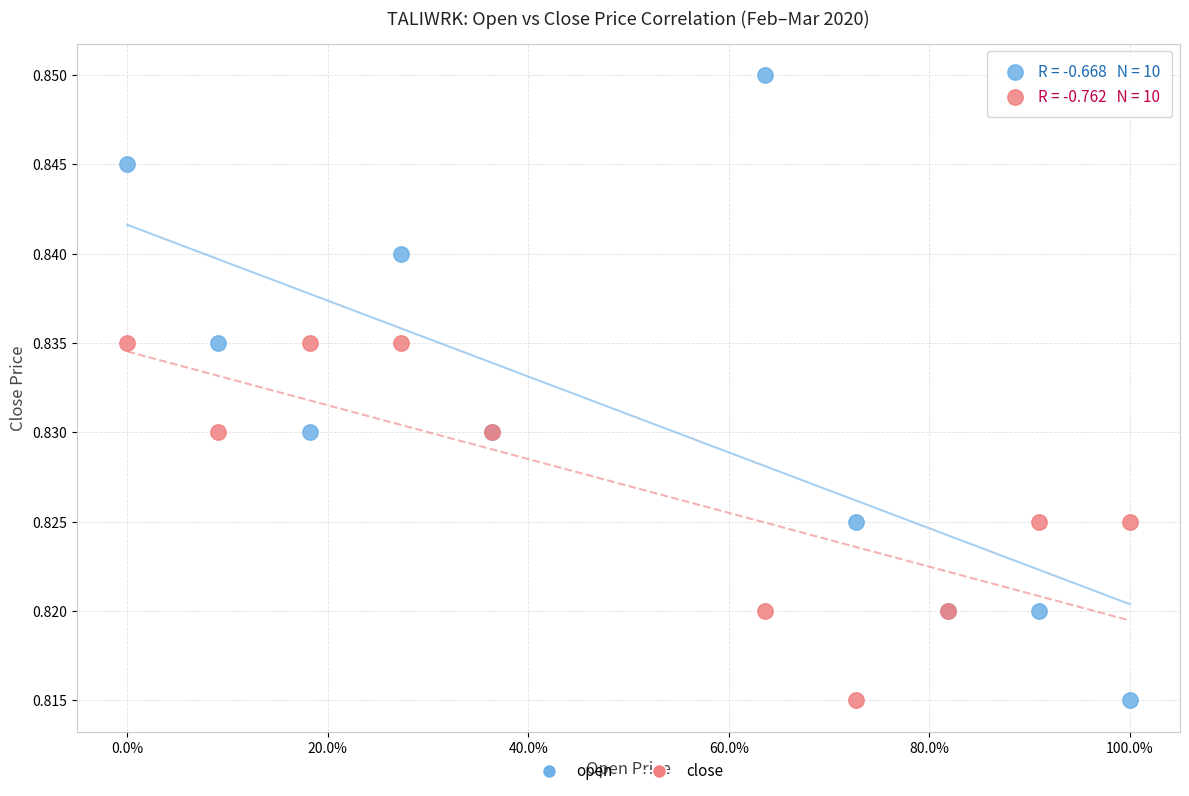

Which series has the largest Y range (max minus min)?

open